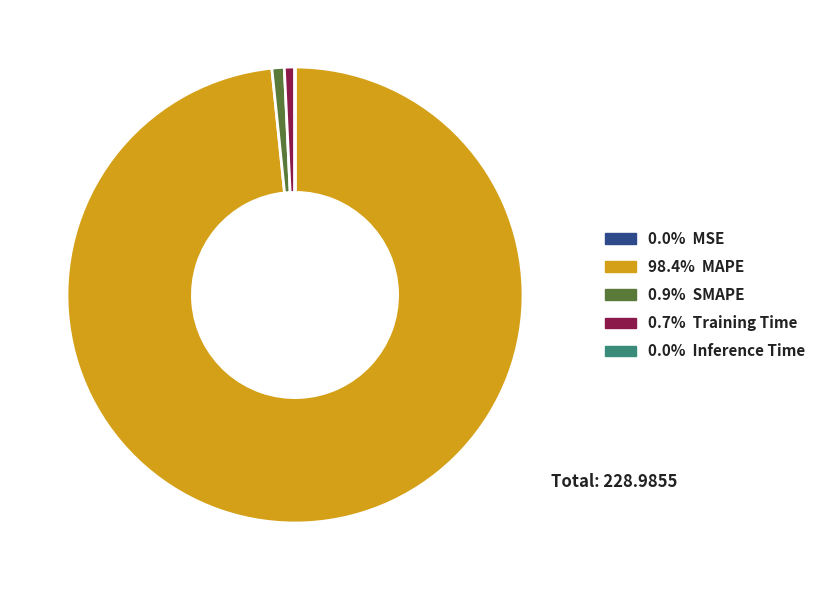

Is there any slice that represents more than half of the pie?

Yes